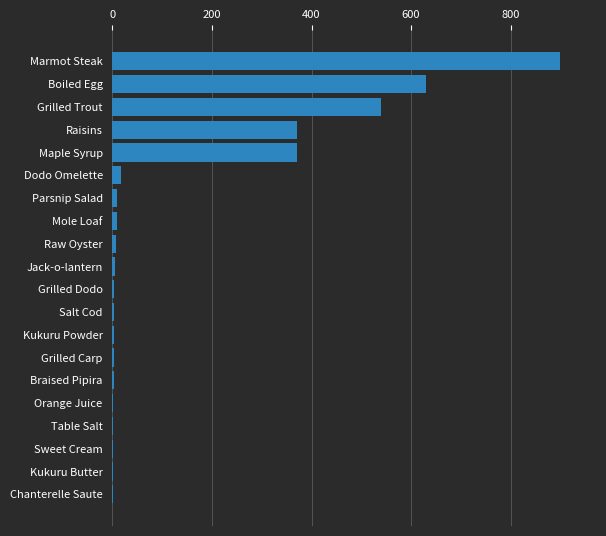

Which has a higher value, Raw Oyster or Maple Syrup?

Maple Syrup